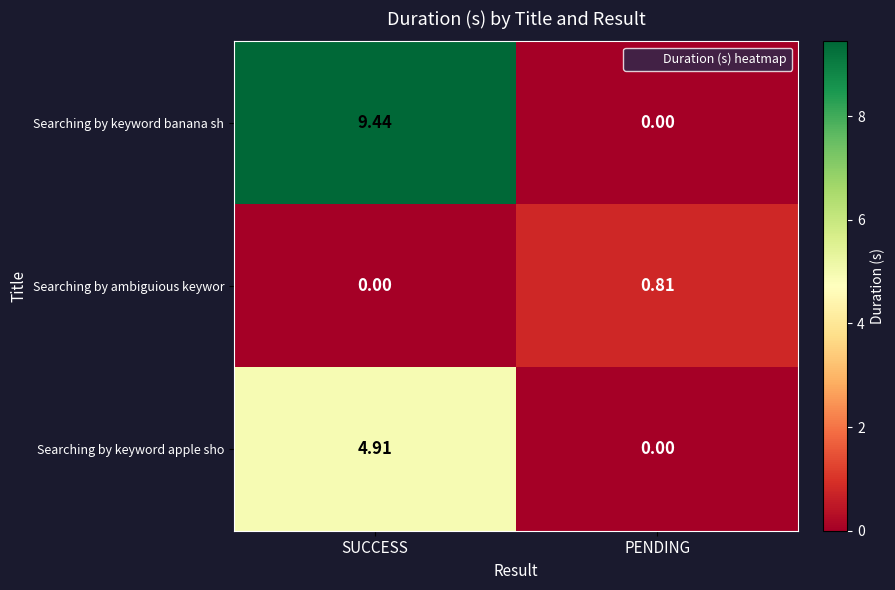

List the series in order of their peak value, lowest first.

Searching by ambiguious keywor, Searching by keyword apple sho, Searching by keyword banana sh